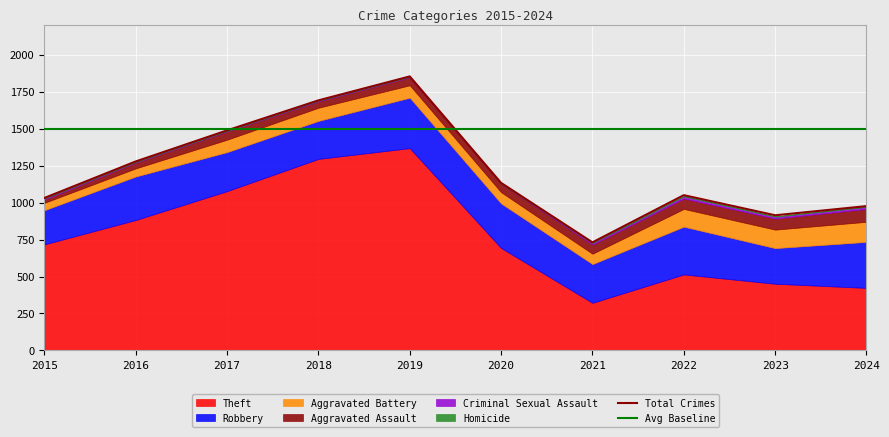

Rank the categories by Aggravated Assault value from highest to lowest.

2024, 2023, 2022, 2021, 2020, 2017, 2019, 2018, 2016, 2015